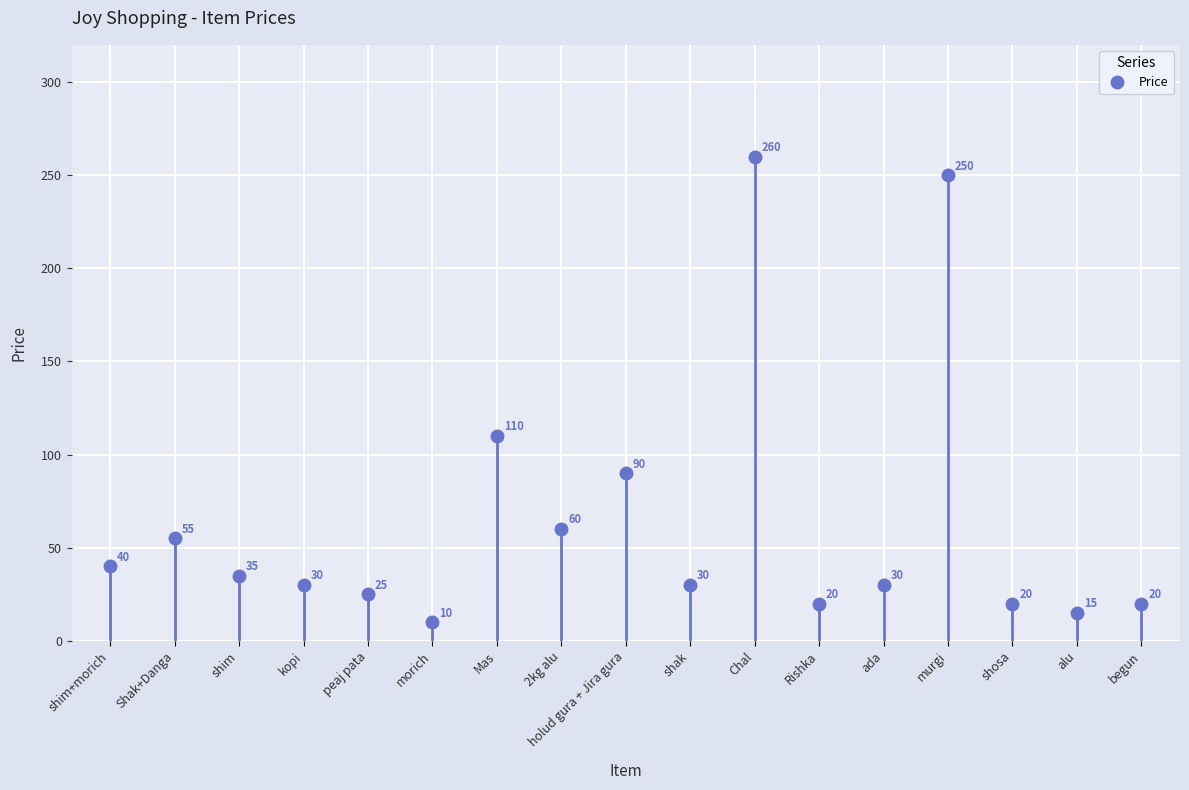

List the labels in order of value, largest first.

Chal, murgi, Mas, holud gura + Jira gura, 2kg alu, Shak+Danga, shim+morich, shim, kopi, shak, ada, peaj pata, Rishka, shosa, begun, alu, morich